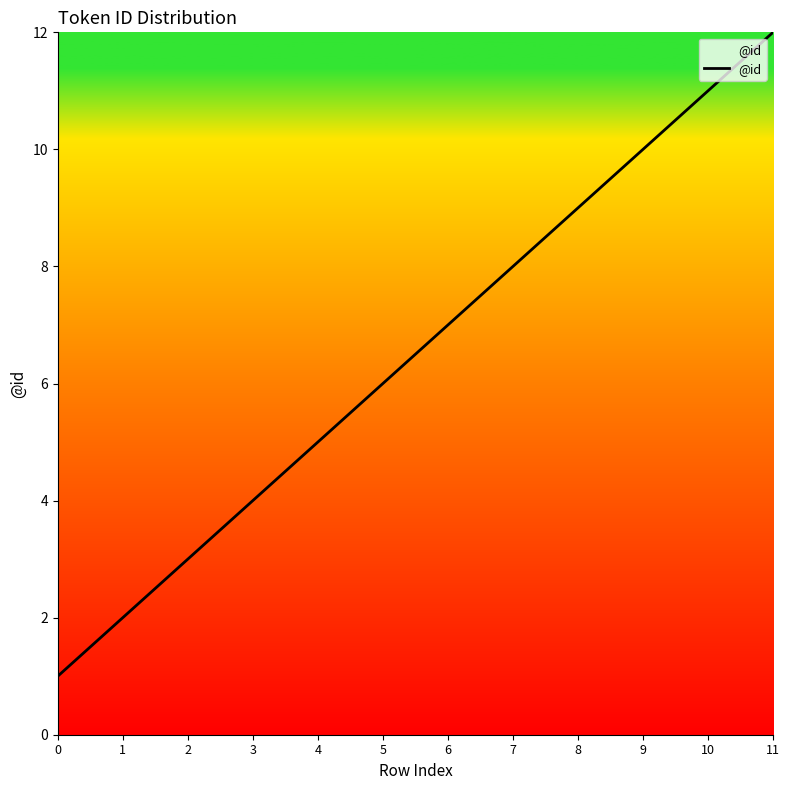

Reading left to right, list all the values displayed in this chart.

1	2	3	4	5	6	7	8	9	10	11	12